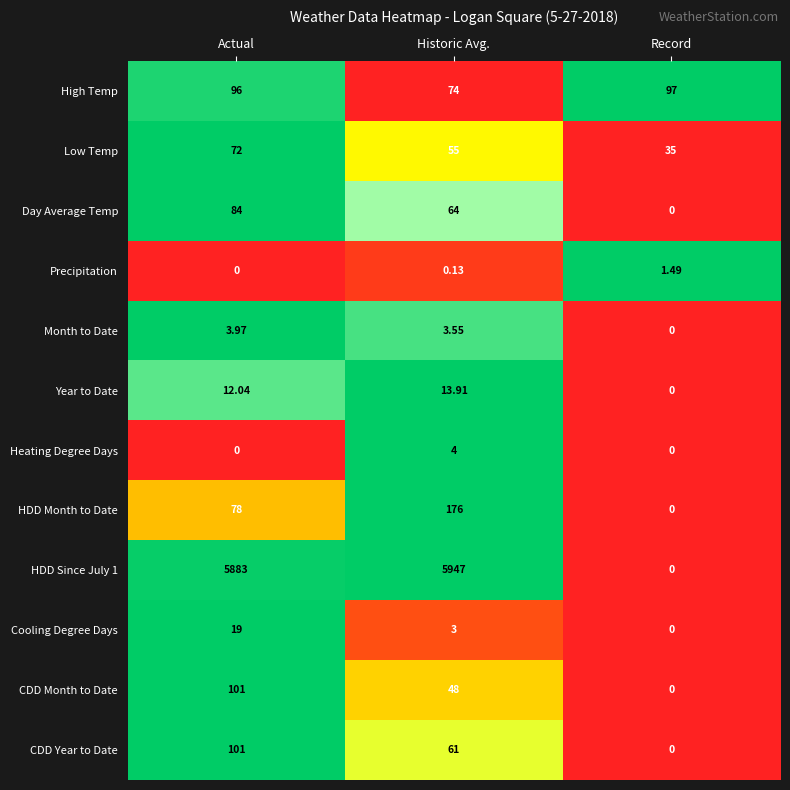

Between Actual and Historic Avg., which series saw the biggest shift?

HDD Month to Date